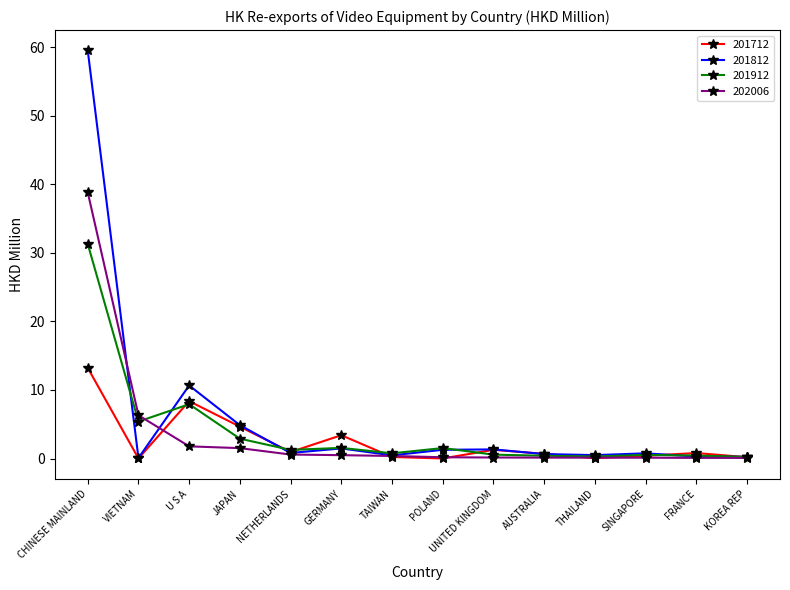

What is the sum of the 201912 values at CHINESE MAINLAND and POLAND?

32.8